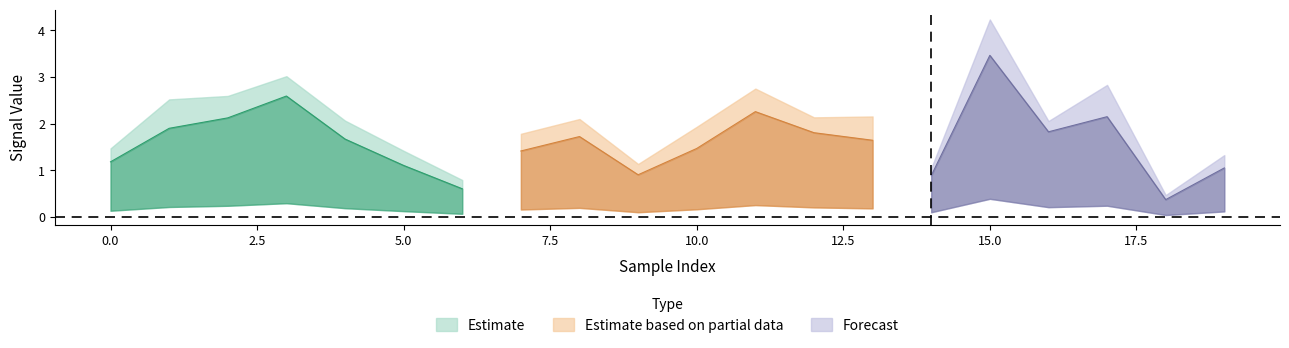

What is the value of the 7_channel point at the 2nd from the left?

1.9